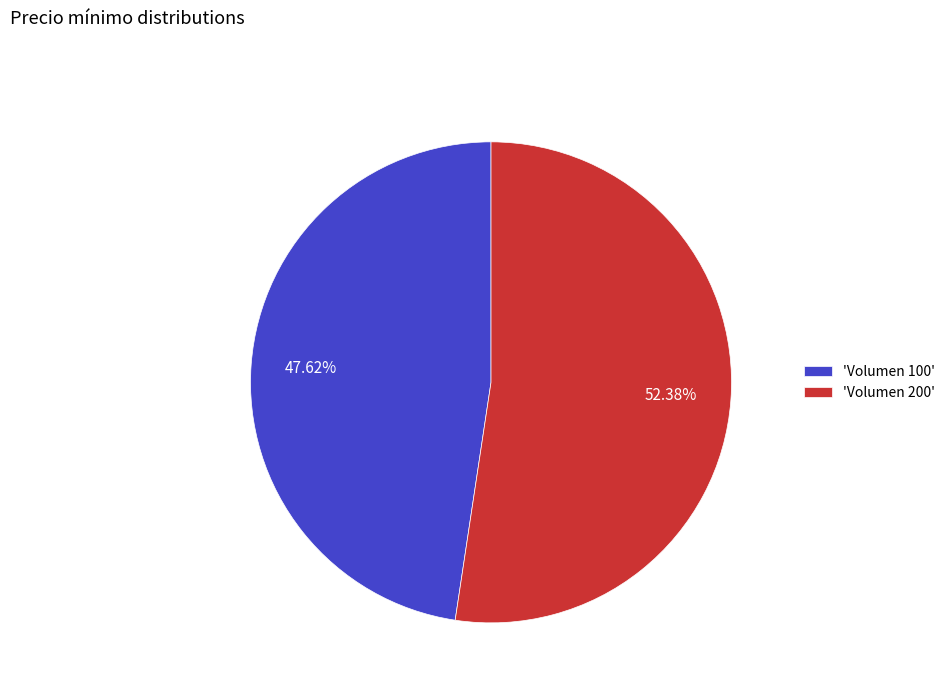

Which slice is the largest?

'Volumen 200'